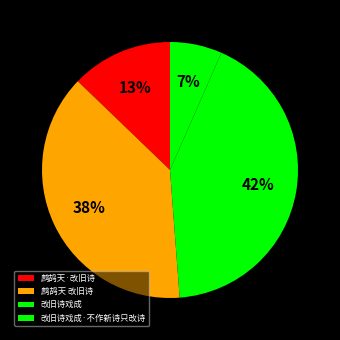

How many slices are in this pie chart?

4